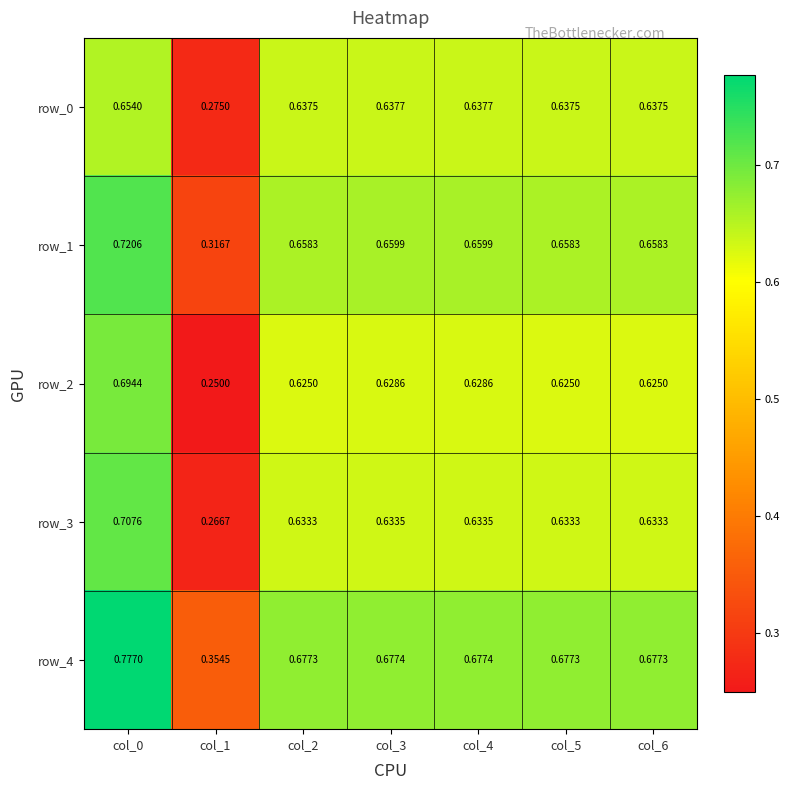

List the series in order of their peak value, highest first.

row_4, row_1, row_3, row_2, row_0